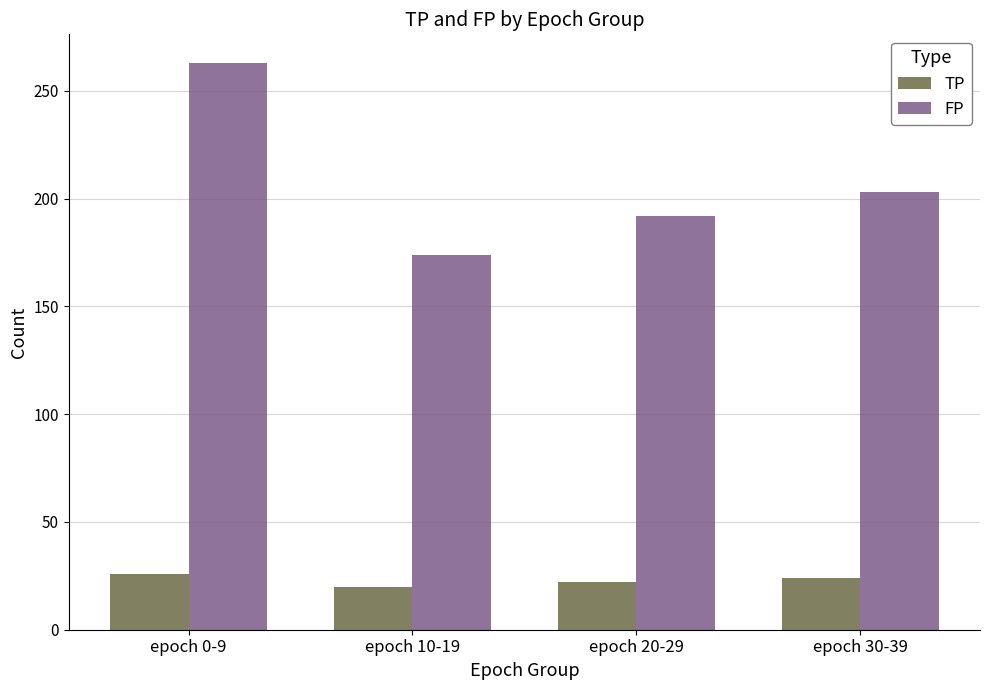

What is the average value of the TP series?

23